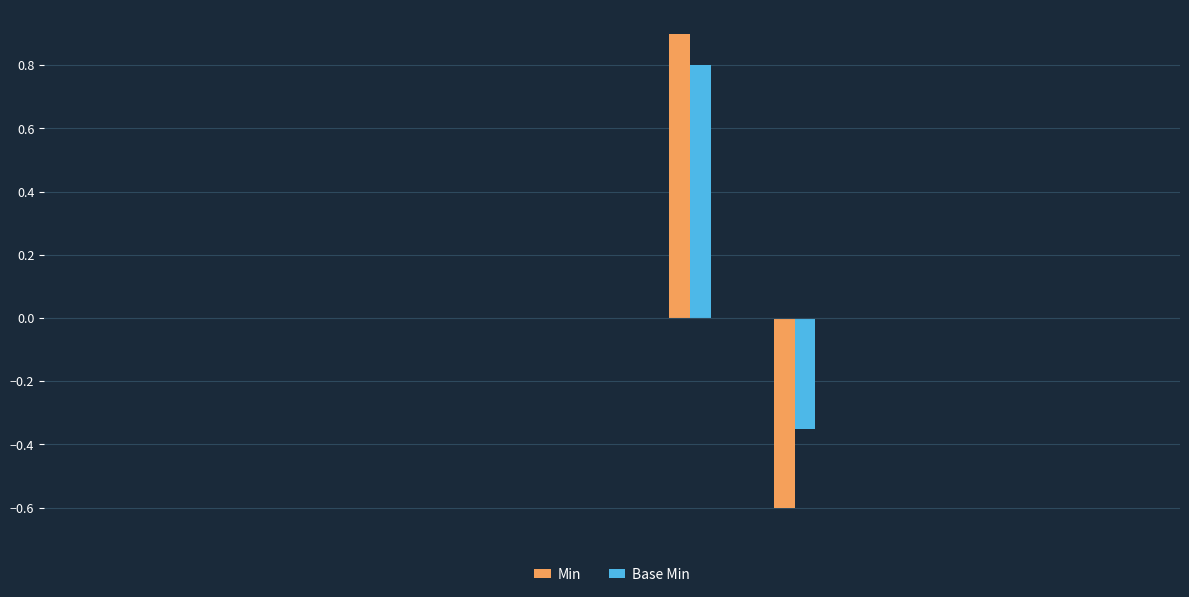

What is the greatest value displayed?

0.9